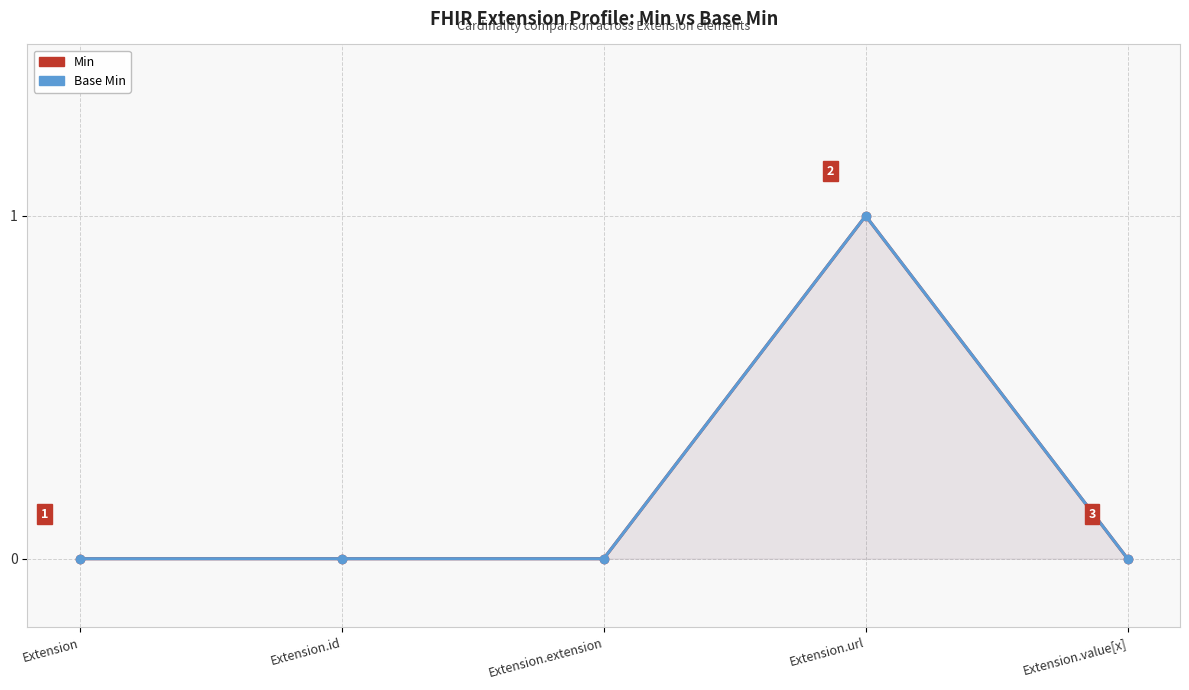

Which series has the largest total across all categories?

Min